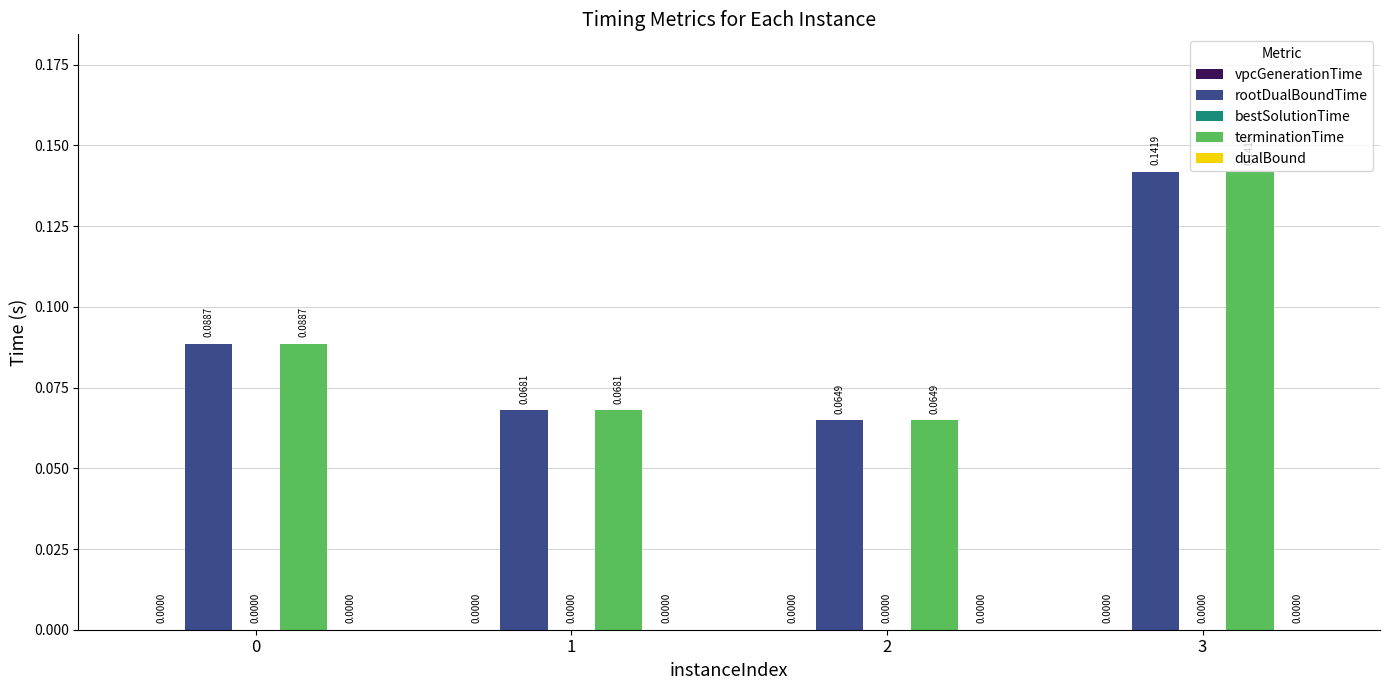

How many groups of bars are there?

4